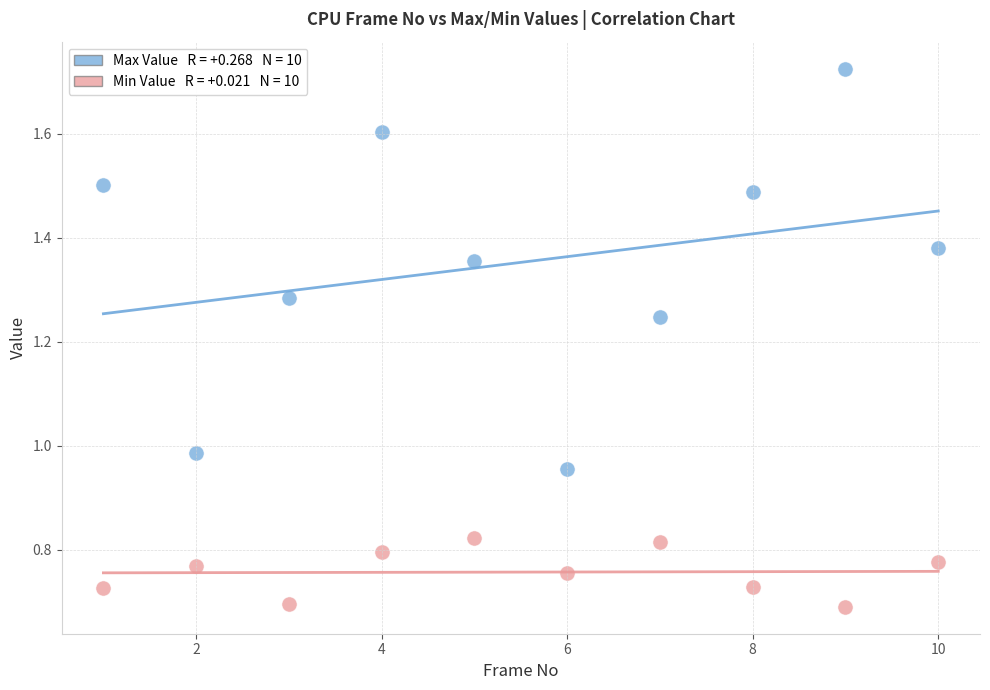

Across all data points, what is the range of X values (max minus min)?

9.0